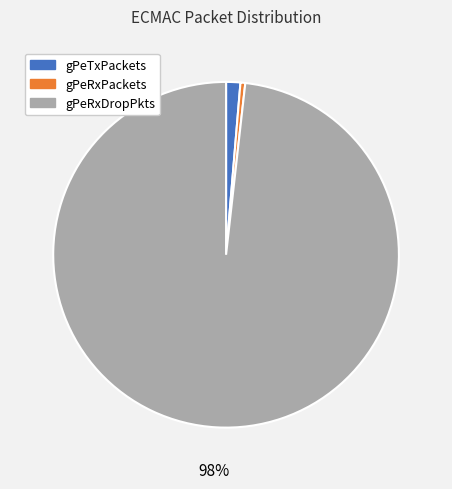

How many slices are in this pie chart?

3